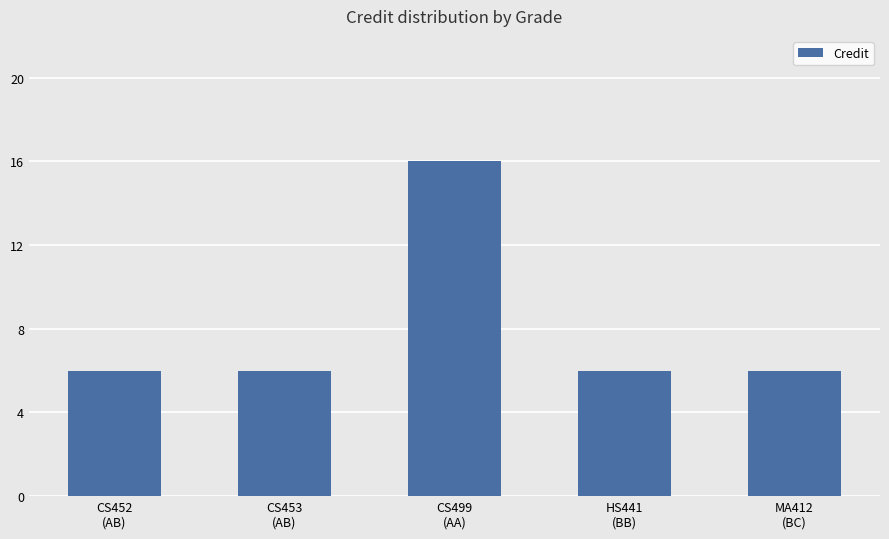

What is the average value?

8